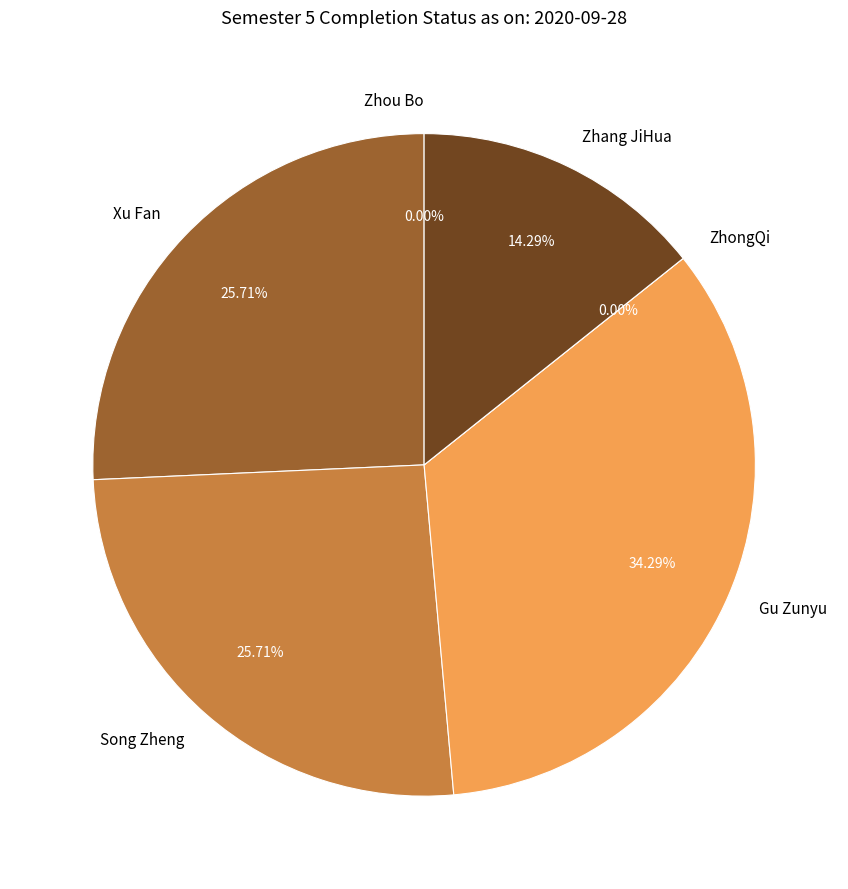

Which category has the smallest portion of the pie?

Zhou Bo